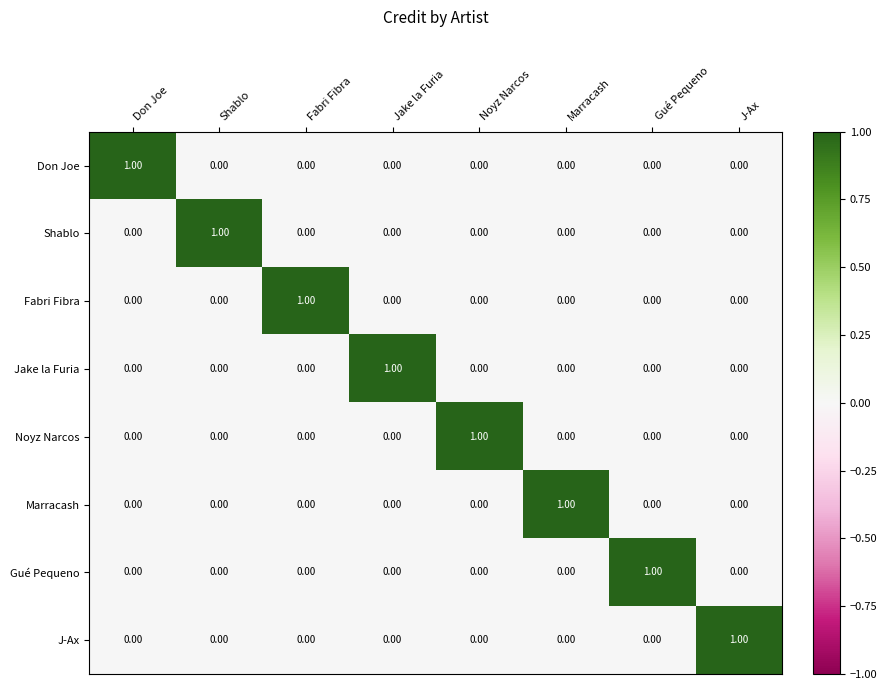

At how many categories does at least one series exceed 0?

8